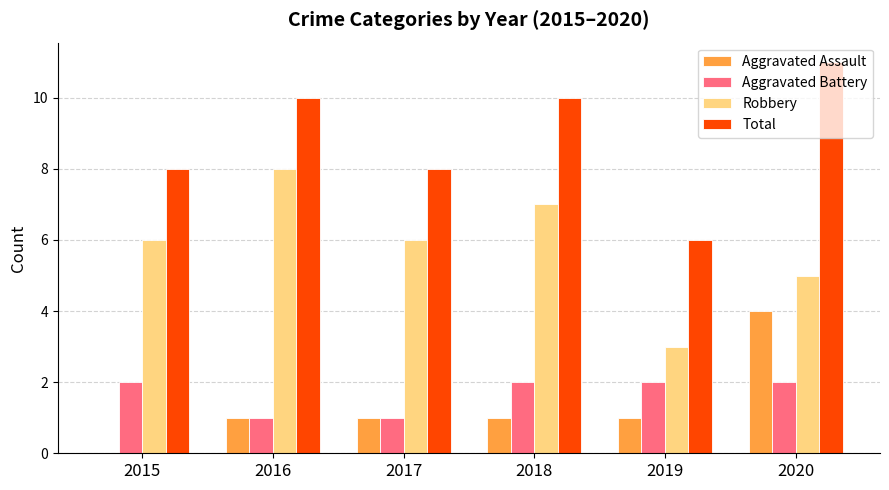

What is the approximate value of Total at 2020?

11